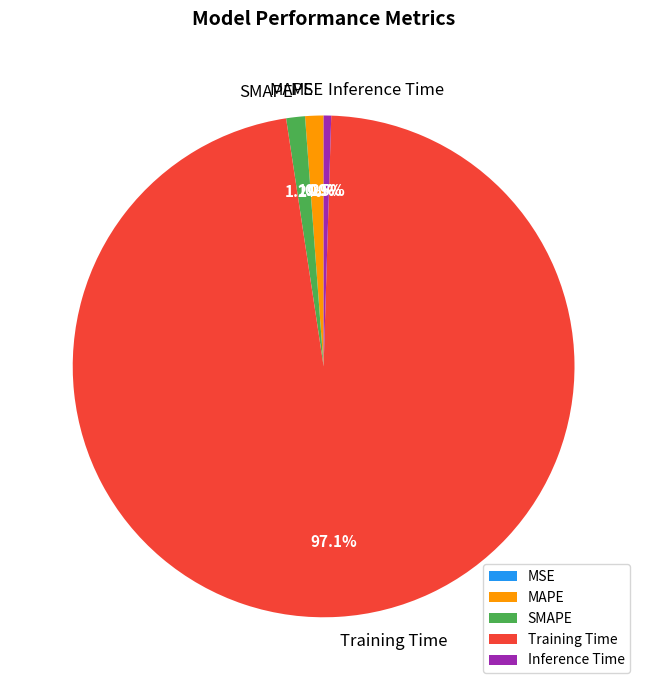

Is there a majority slice in this chart?

Yes